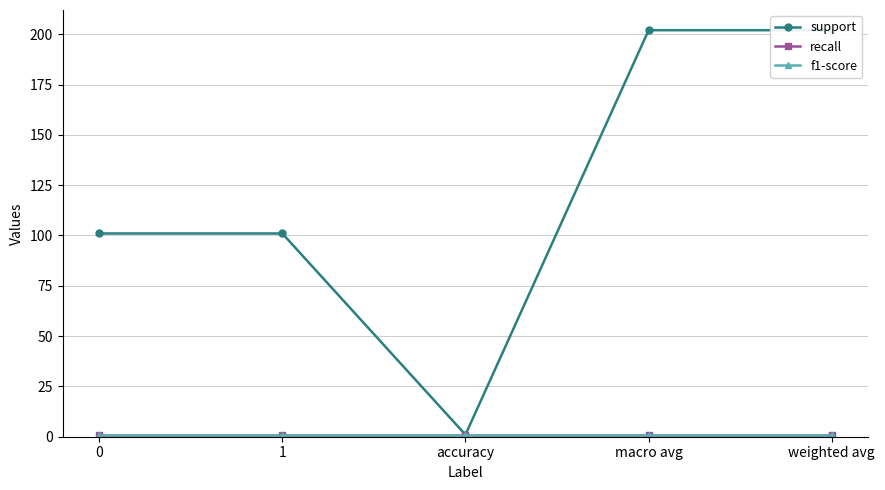

Reading left to right, transcribe all the data shown in this chart.

support: 101	101	1	202	202
recall: 1	1	1	1	1
f1-score: 1	1	1	1	1